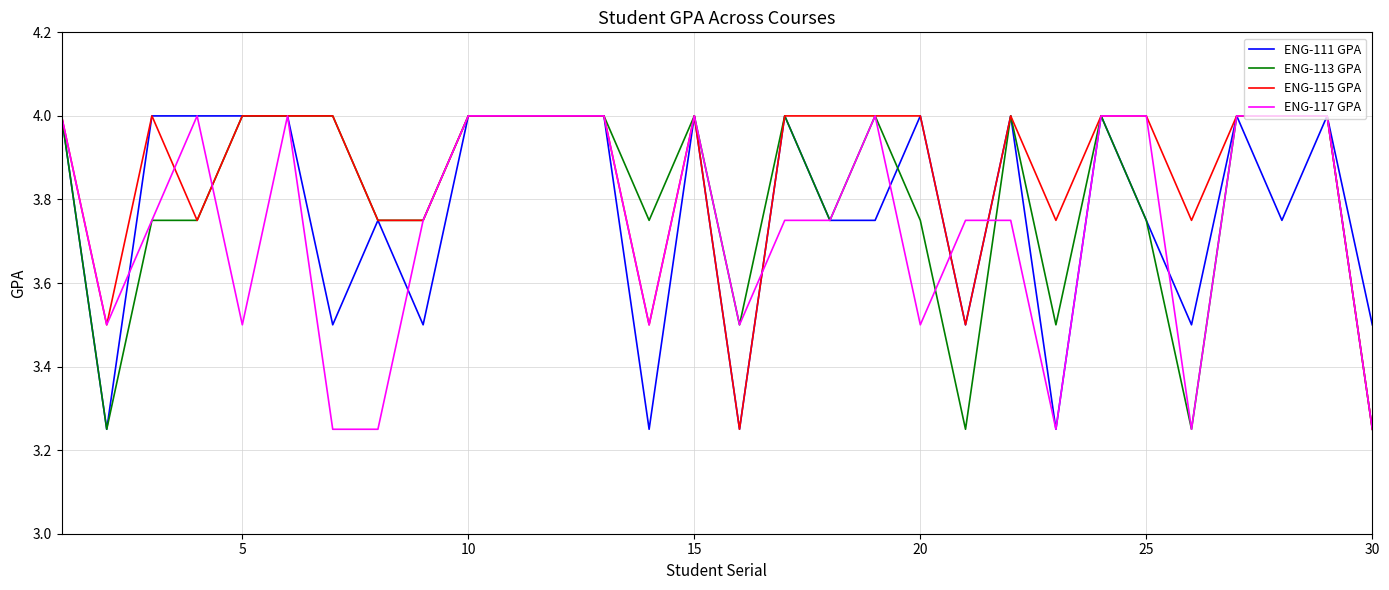

What is the greatest value displayed?

4.0